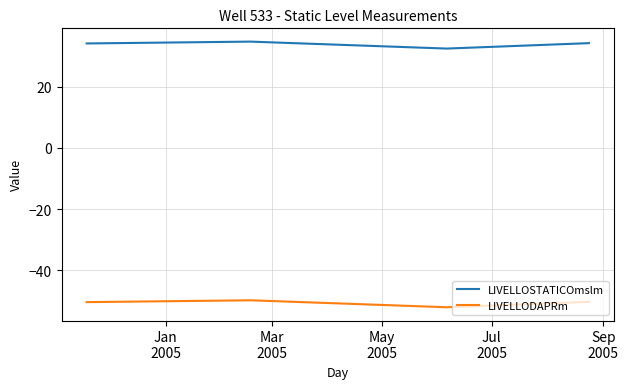

What is the lowest value of the LIVELLODAPRm series?

-52.0